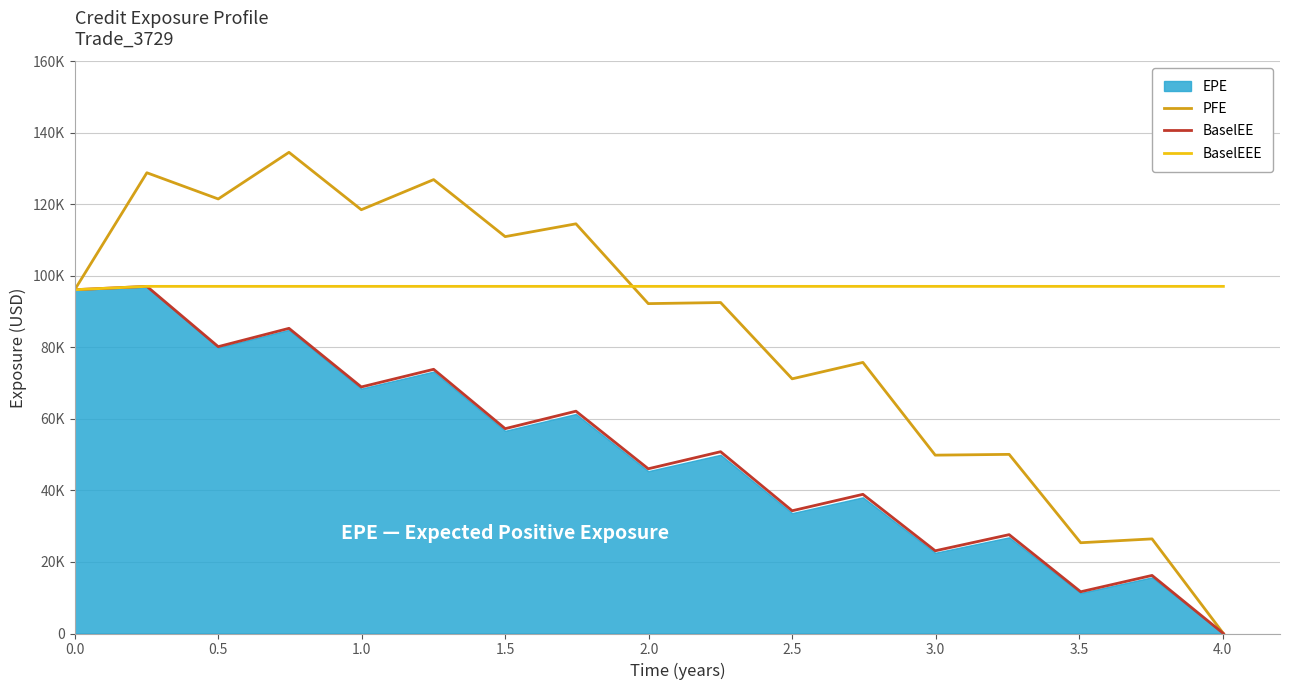

The BaselEEE series shows 143267.1 at 0.5. True or false?

False